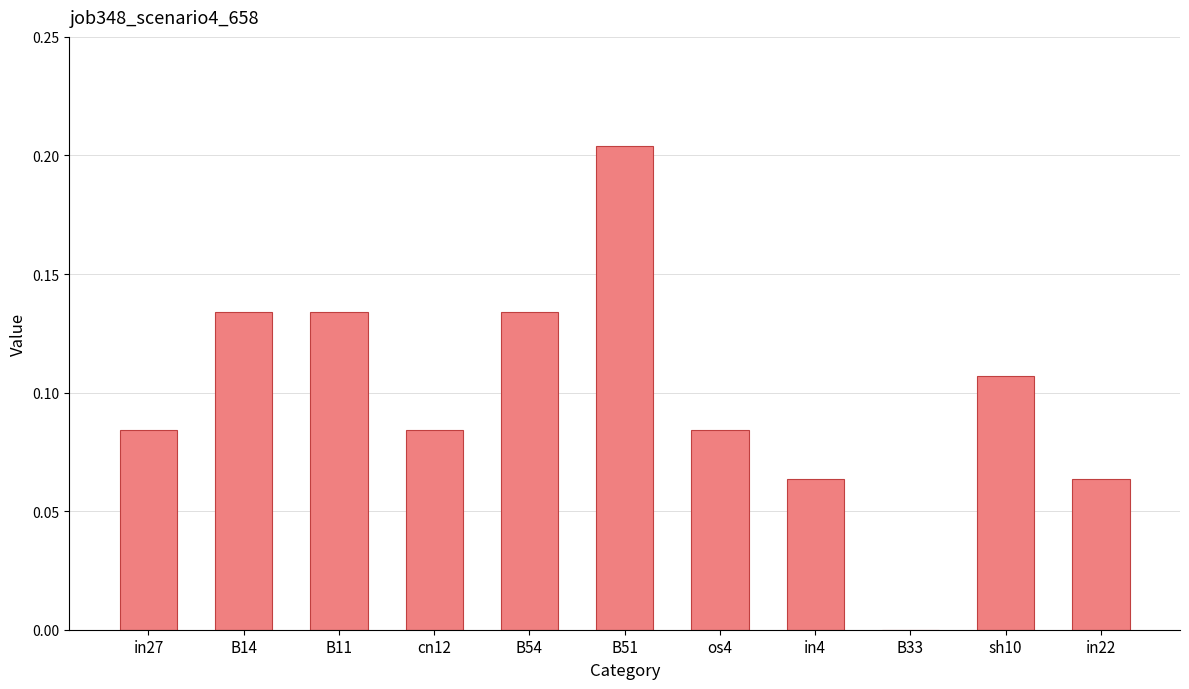

Which label corresponds to the largest value in the chart?

B51